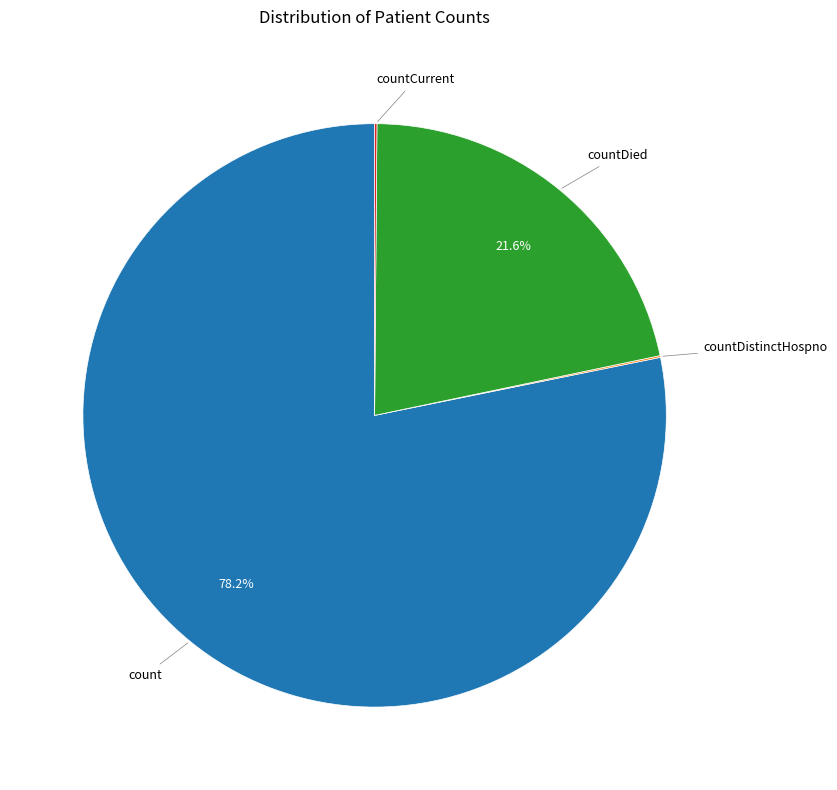

What is the majority slice?

count